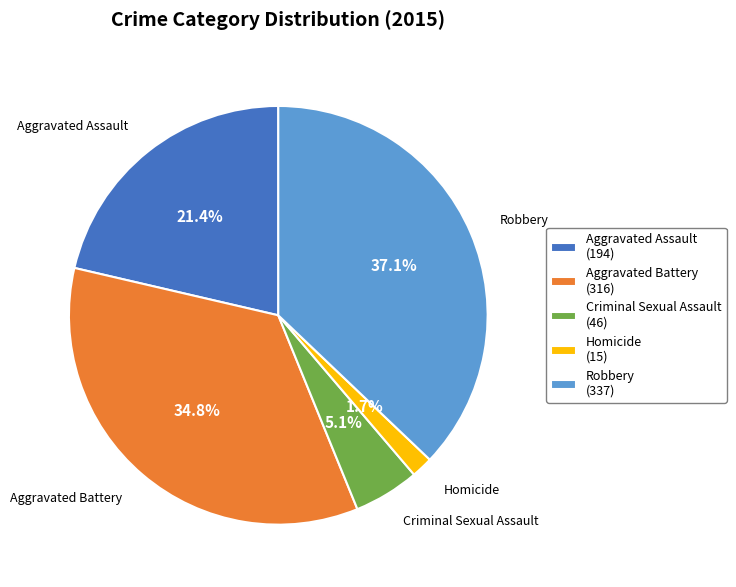

To the nearest percent, what is the combined percentage of Criminal Sexual Assault and Homicide?

7%